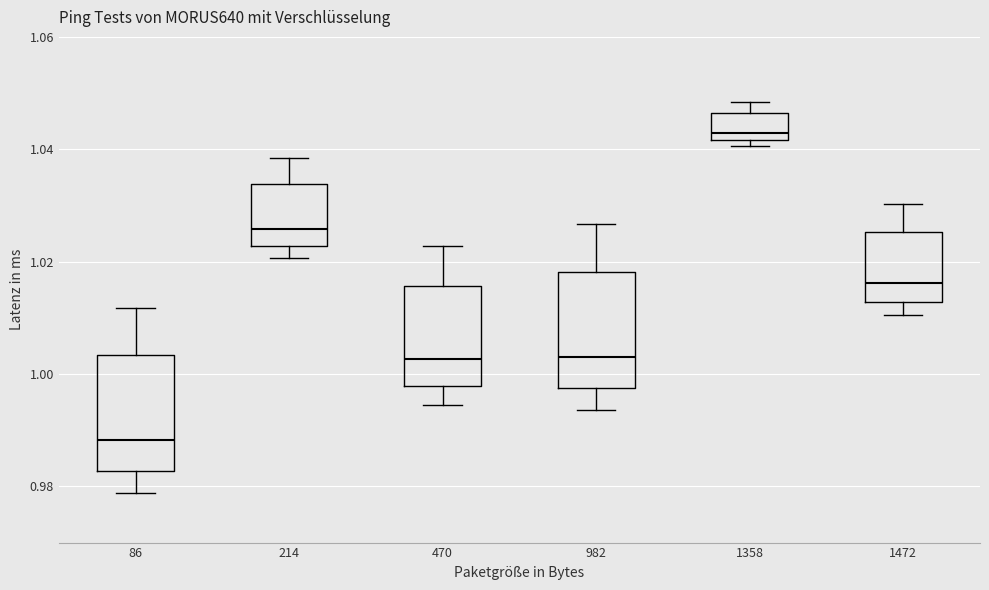

Reading left to right, read every box against the y-axis: the position of its median line, the range the box covers, and the ends of its whiskers. The values are not printed on the chart, so give them approximately, as read against the axis.

86: median 0.988, box 0.982 to 1.004, whiskers 0.978 to 1.012
214: median 1.026, box 1.022 to 1.034, whiskers 1.020 to 1.038
470: median 1.002, box 0.998 to 1.016, whiskers 0.994 to 1.022
982: median 1.004, box 0.998 to 1.018, whiskers 0.994 to 1.026
1358: median 1.042 (just above the box's lower edge), box 1.042 to 1.046, whiskers 1.040 to 1.048
1472: median 1.016, box 1.012 to 1.026, whiskers 1.010 to 1.030